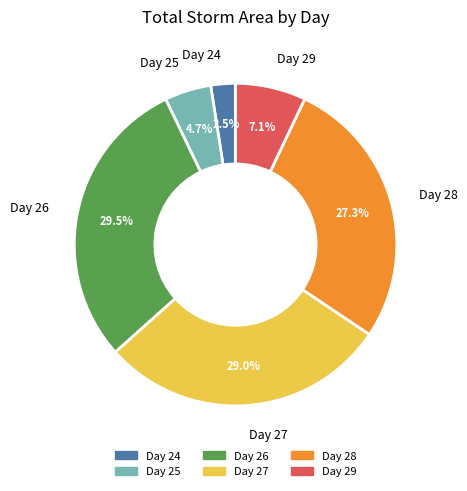

Between Day 25 and Day 26, which is larger?

Day 26